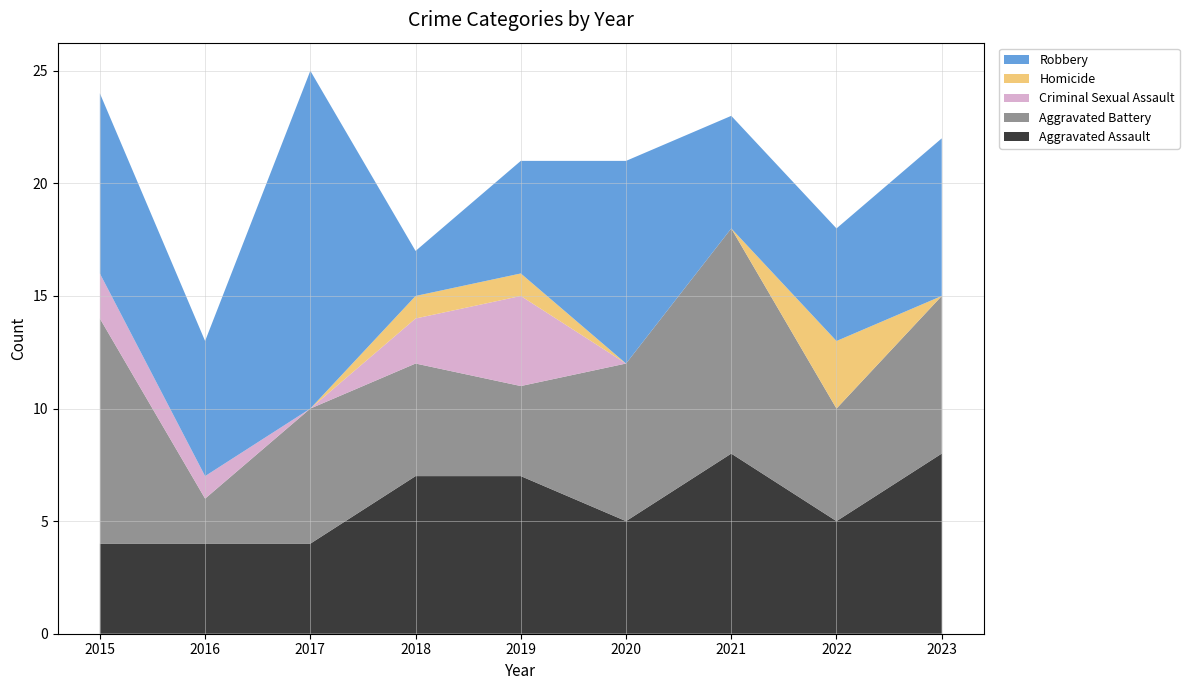

Reading left to right, list all the values displayed in this chart.

Aggravated Assault: 4	4	4	7	7	5	8	5	8
Aggravated Battery: 10	2	6	5	4	7	10	5	7
Criminal Sexual Assault: 2	1	0	2	4	0	0	0	0
Homicide: 0	0	0	1	1	0	0	3	0
Robbery: 8	6	15	2	5	9	5	5	7